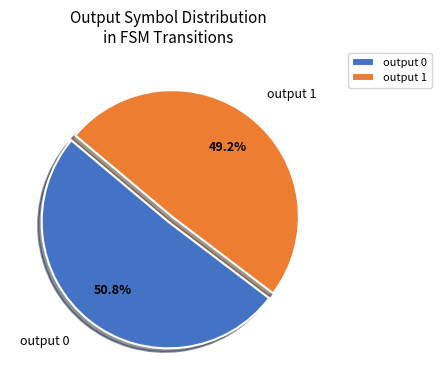

Combined, what portion of the pie is output 0 and output 1?

100.0%